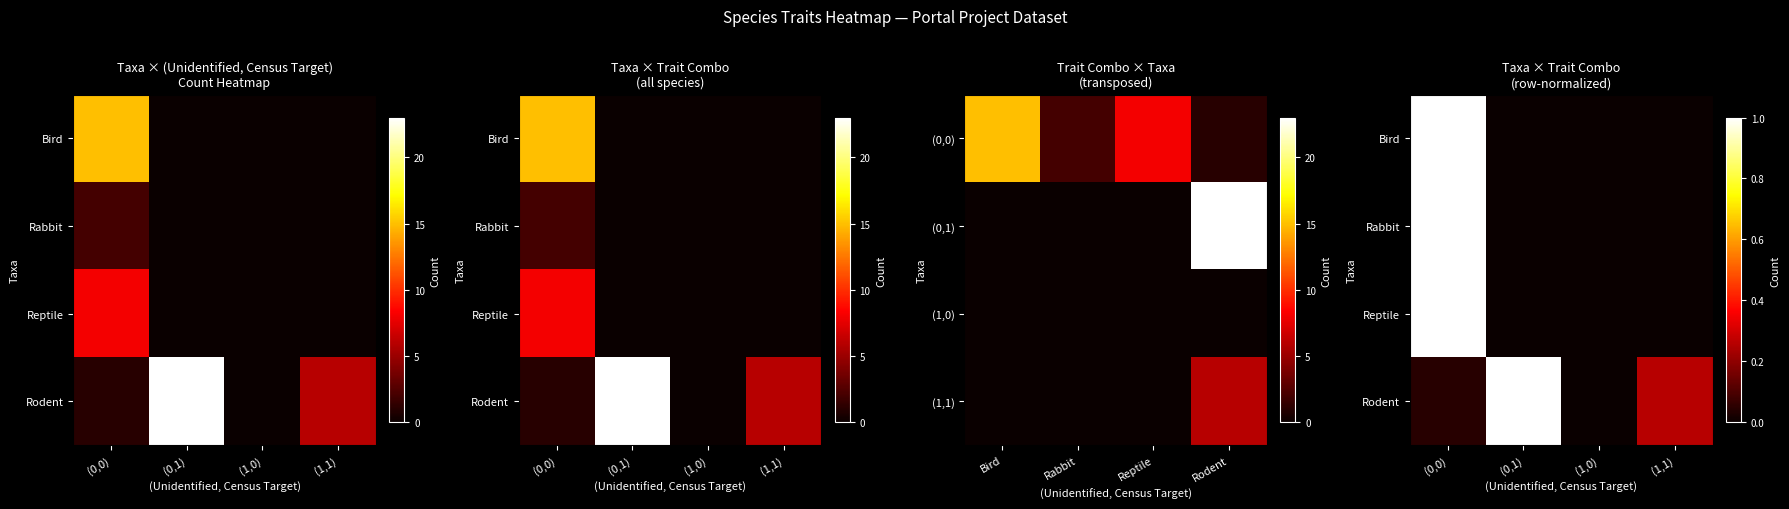

What is the sum of the Rodent values at (0,1) and (1,0)?

1.0